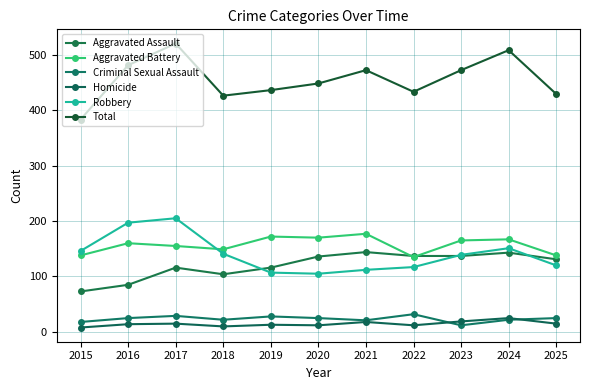

What is the value of the Aggravated Assault point at the 10th from the left?

143